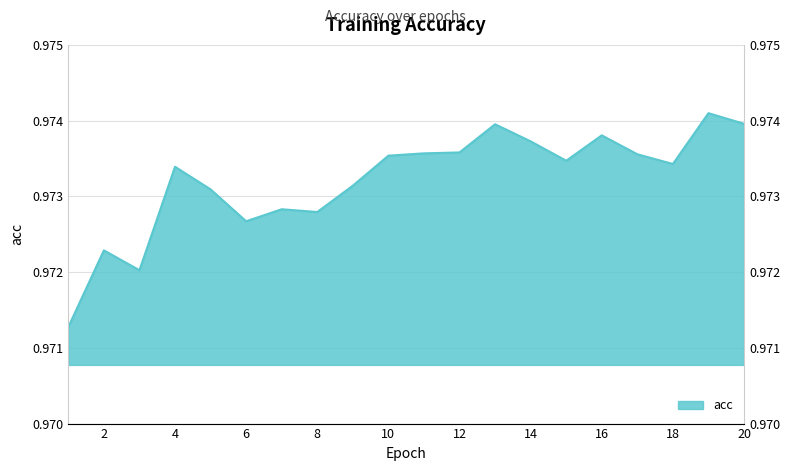

Count the number of data series in this chart.

1